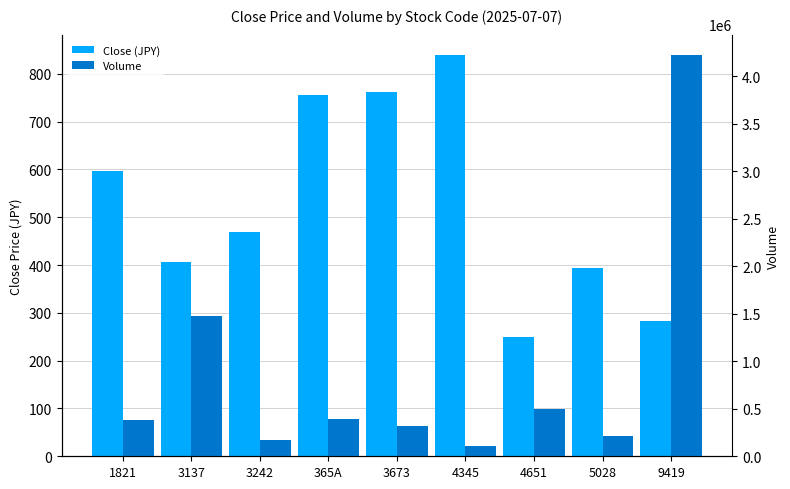

How many categories are shown in the chart?

9